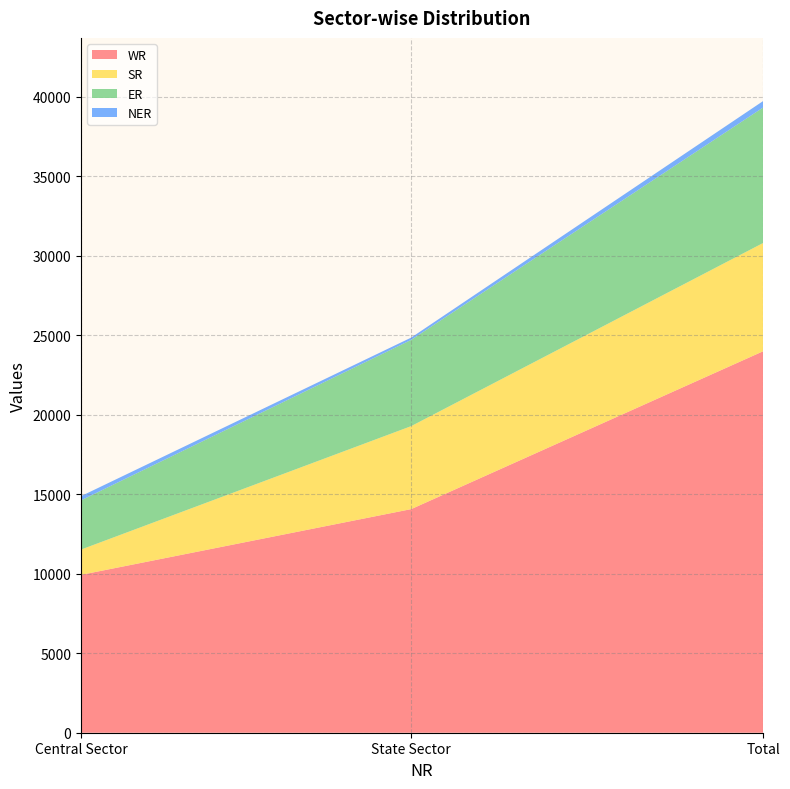

Reading left to right, extract all data points from this chart.

WR: 9927	14060	23987
SR: 1590	5218	6808
ER: 3095	5424	8519
NER: 264	143	406